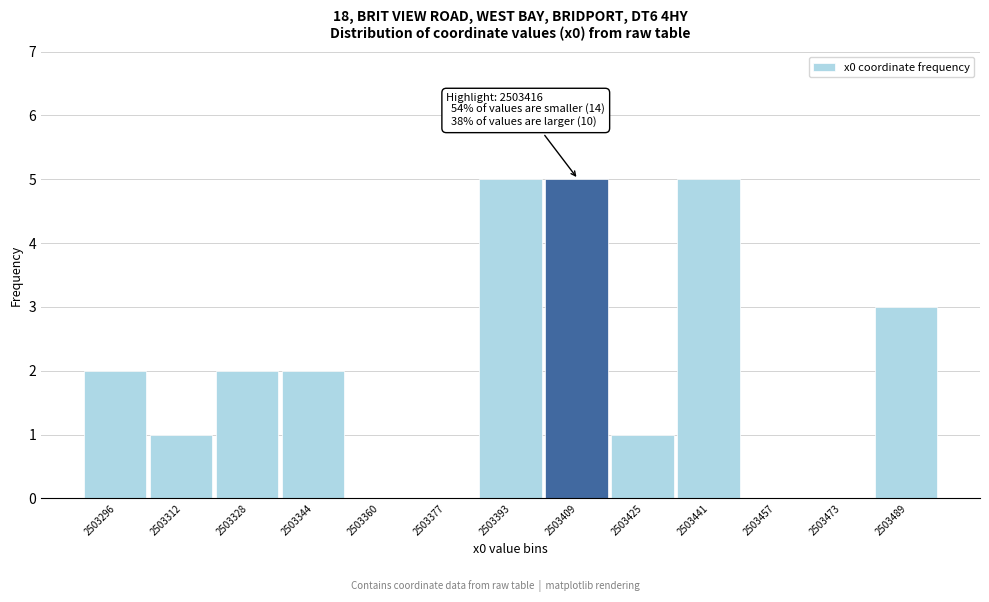

Reading left to right, extract all data points from this chart.

2503296=2	2503312=1	2503328=2	2503344=2	2503360=0	2503377=0	2503393=5	2503409=5	2503425=1	2503441=5	2503457=0	2503473=0	2503489=3